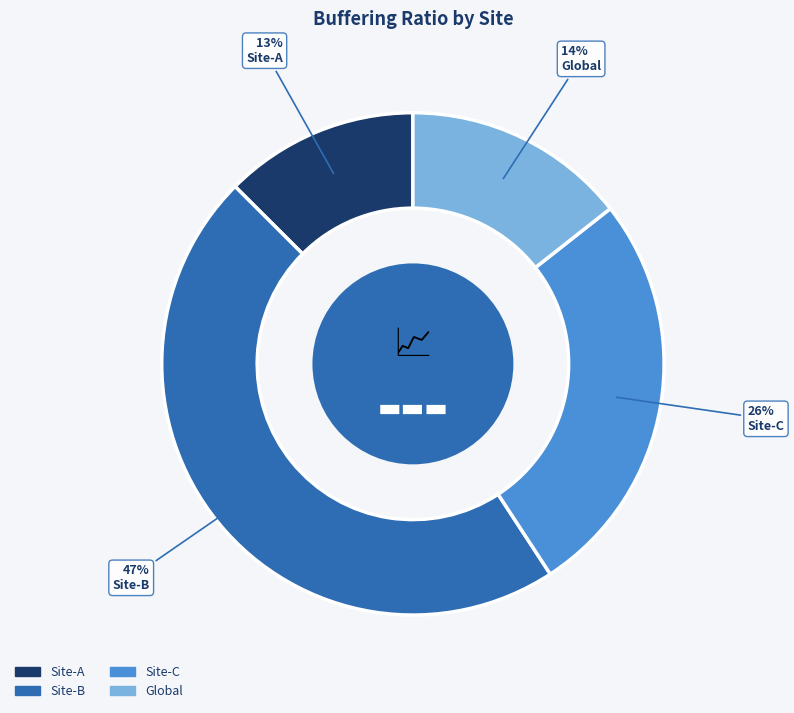

True or false: Site-C accounts for 26% of the total.

True